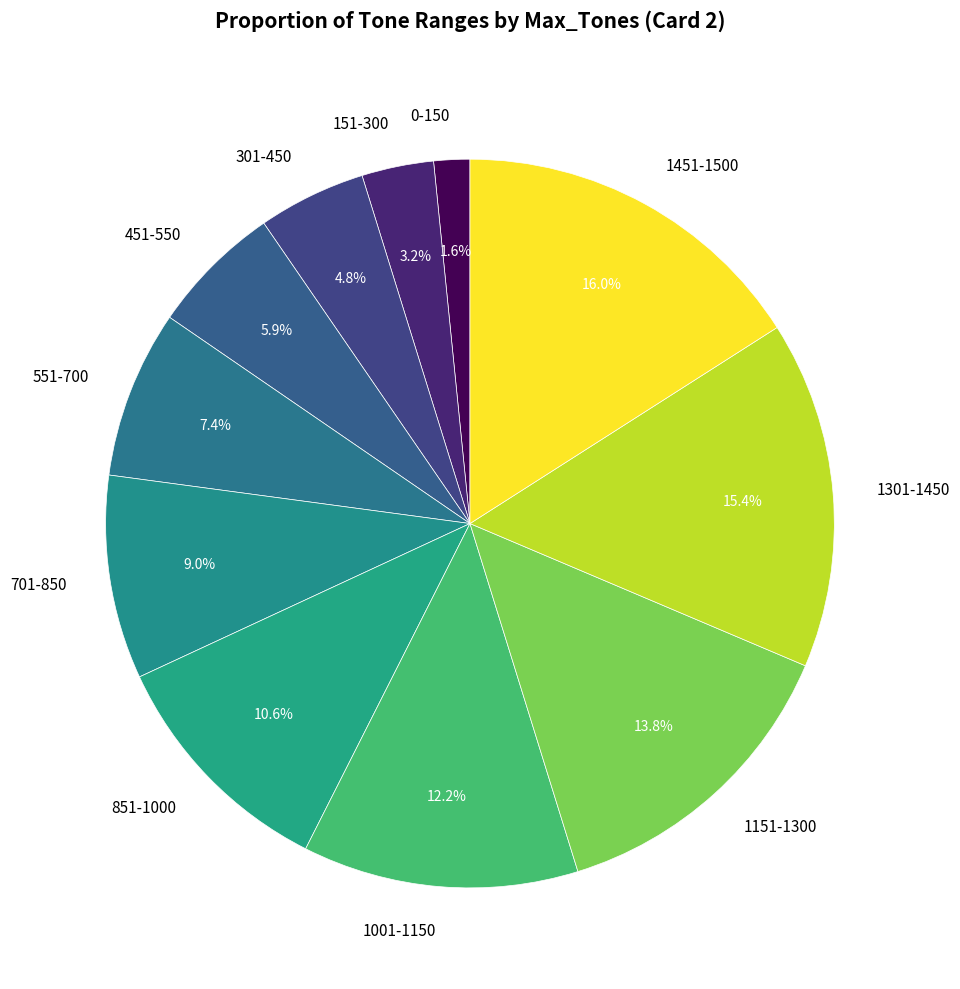

True or false: 151-300 accounts for 3% of the total.

True